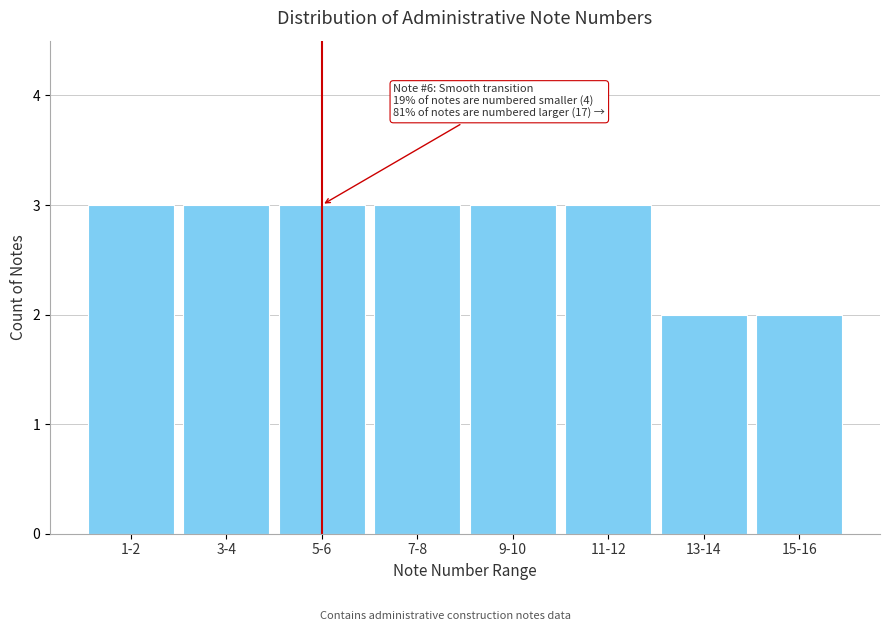

Reading left to right, extract all data points from this chart.

1-2=3	3-4=3	5-6=3	7-8=3	9-10=3	11-12=3	13-14=2	15-16=2